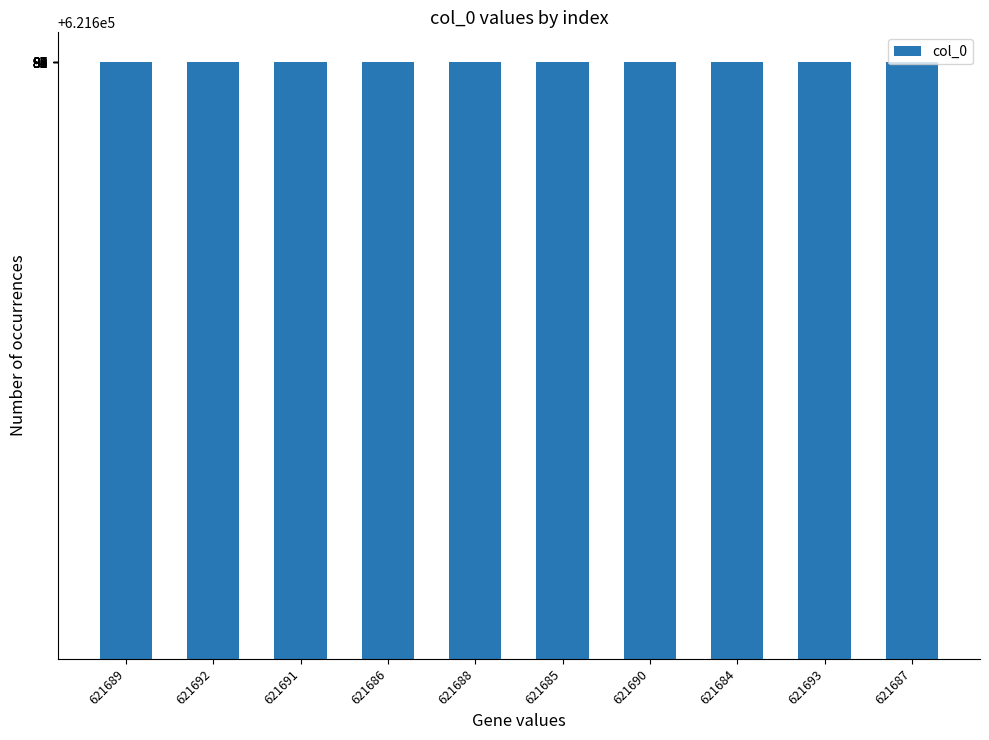

The value at 621684 is 342730. True or false?

False